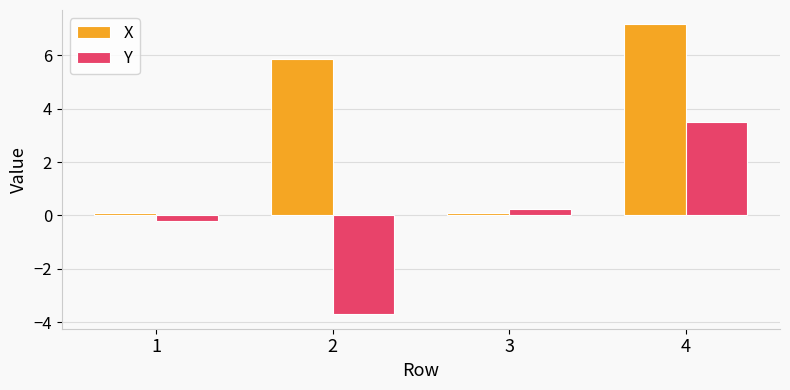

Reading left to right, list all the values displayed in this chart.

X: 0.1	5.8	0.1	7.2
Y: -0.2	-3.7	0.2	3.5